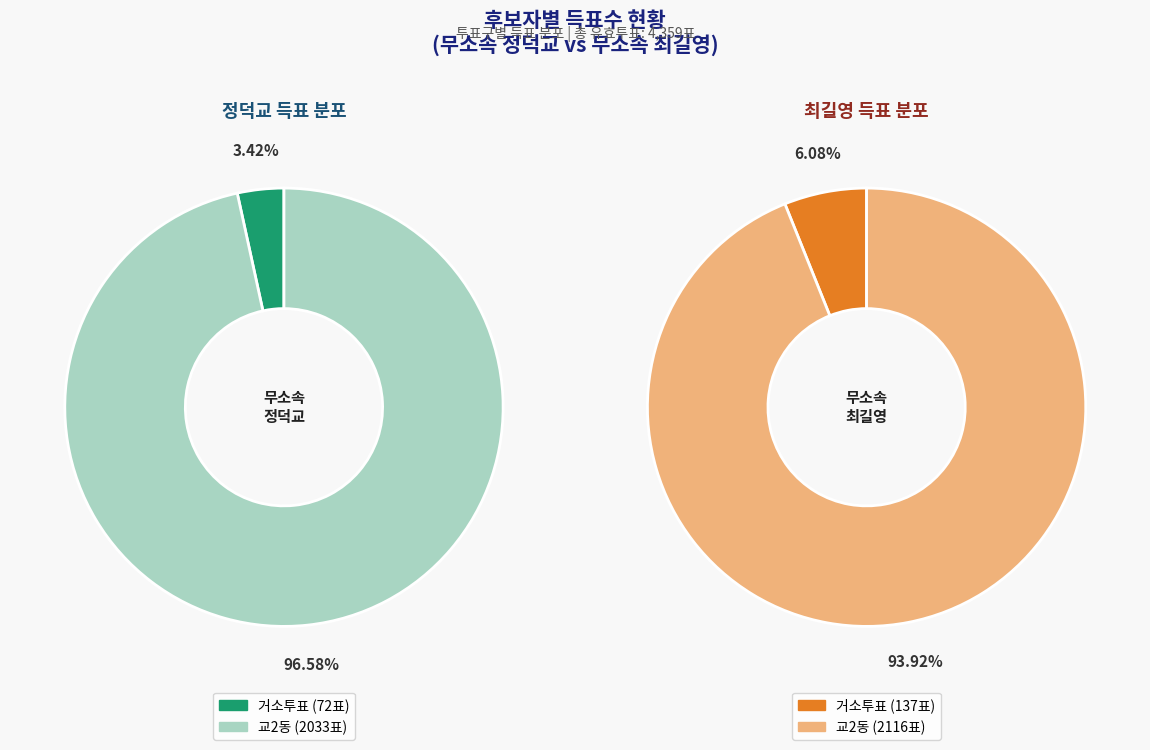

Is 교2동 the majority of the pie?

Yes